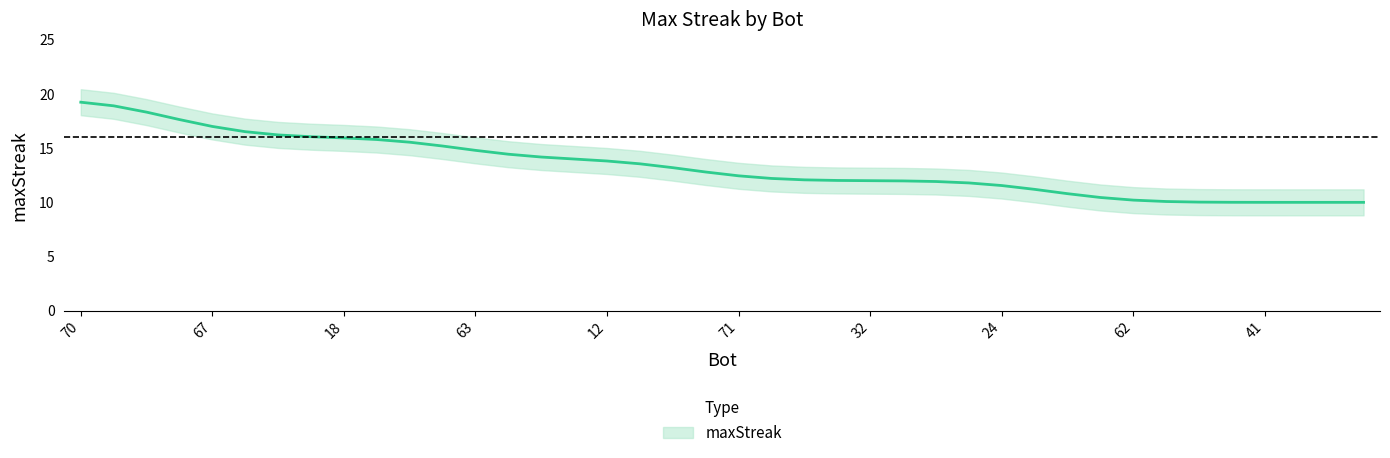

Does the chart have visible grid lines?

No